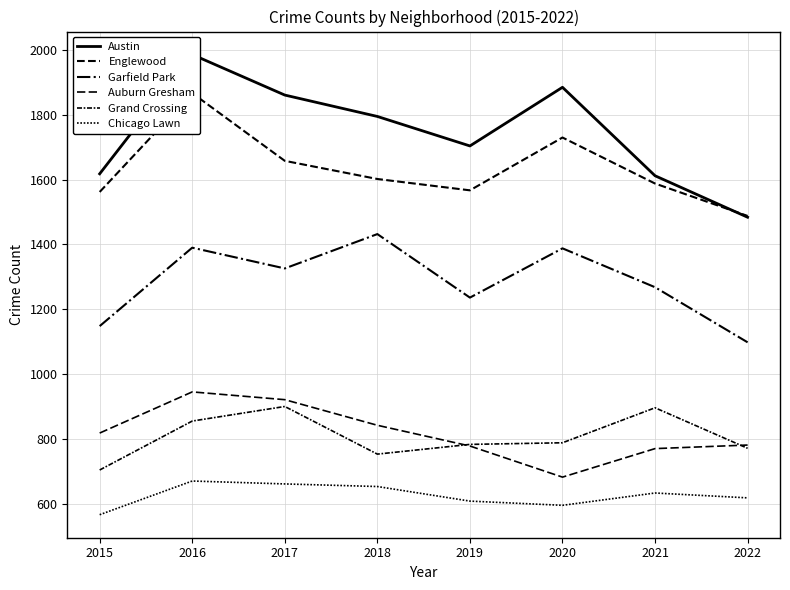

True or false: Austin and Garfield Park intersect in this chart.

False